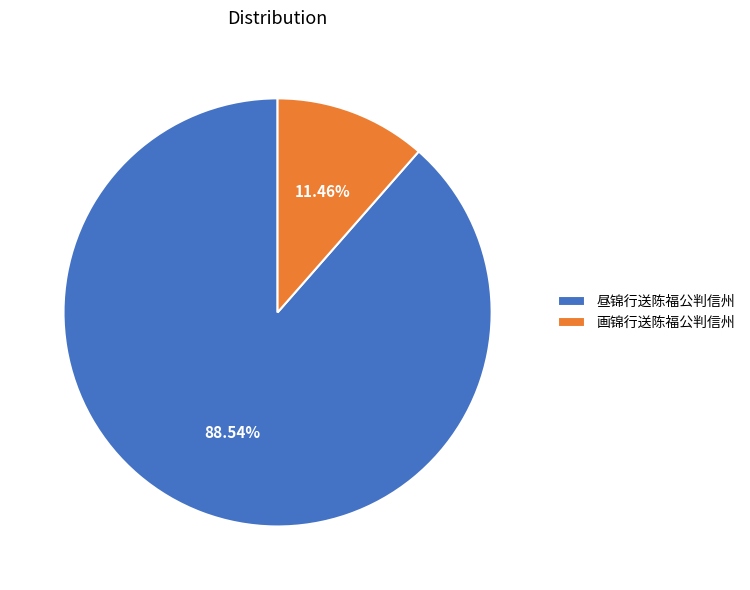

Which category accounts for the majority?

昼锦行送陈福公判信州